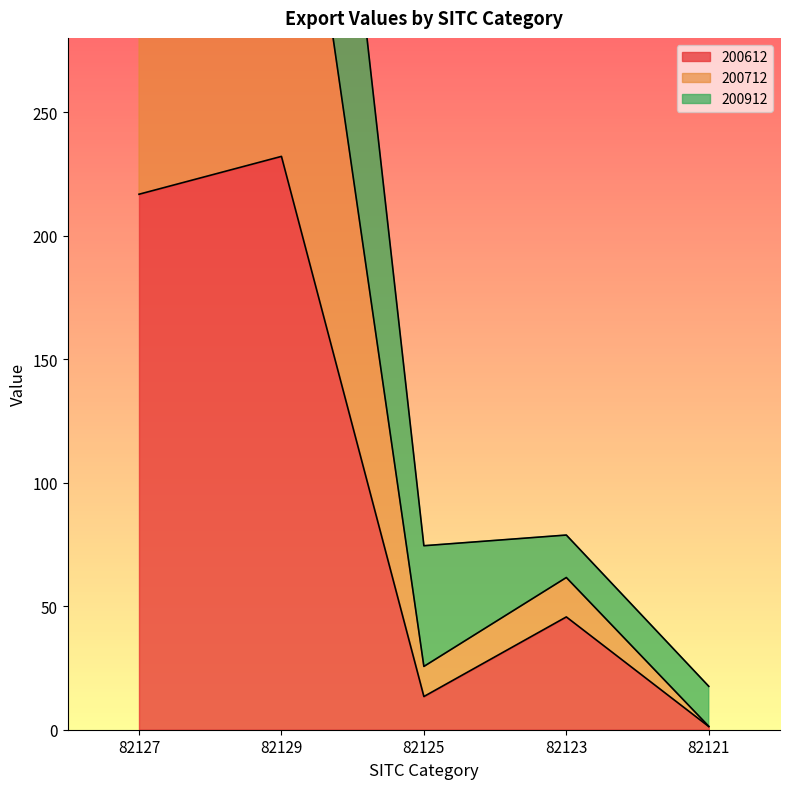

Which category has the highest value in the 200612 series?

82129